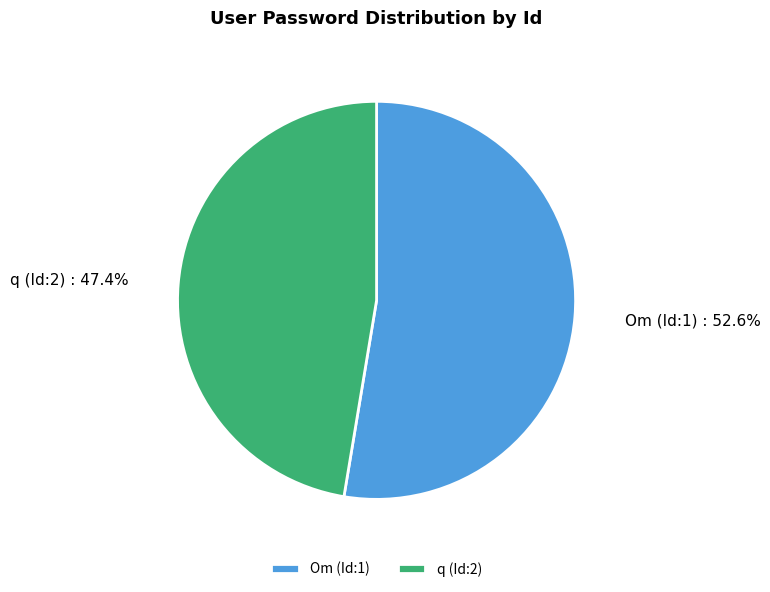

To the nearest percent, what is the average slice percentage?

50%